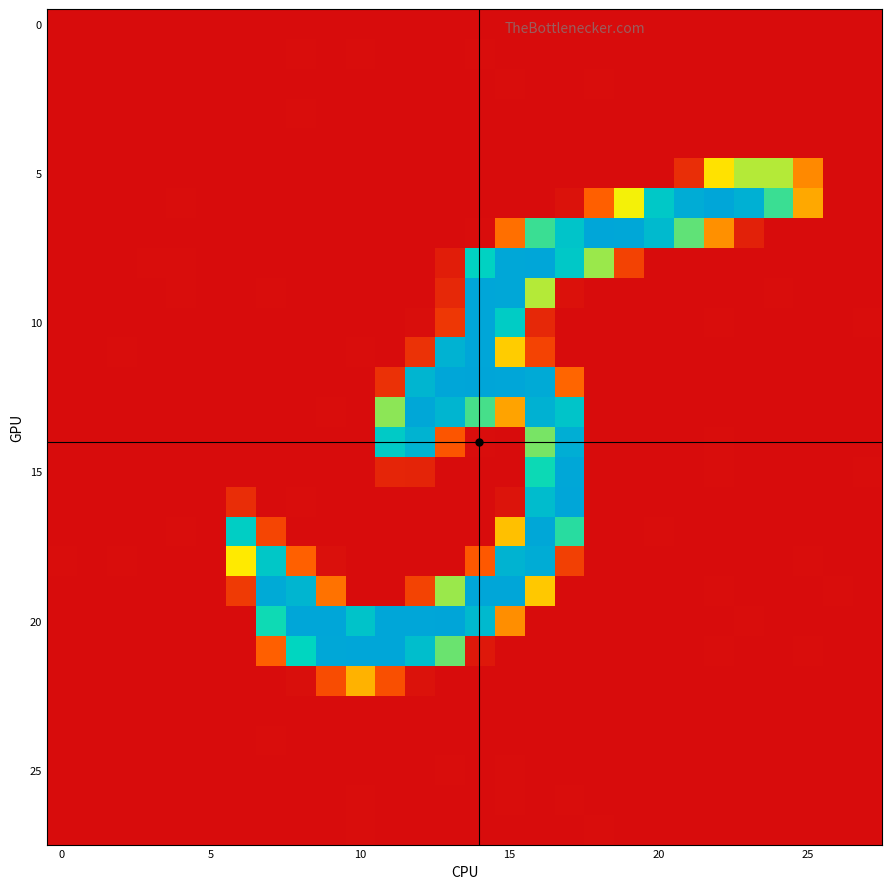

At how many categories does at least one series exceed 211?

17